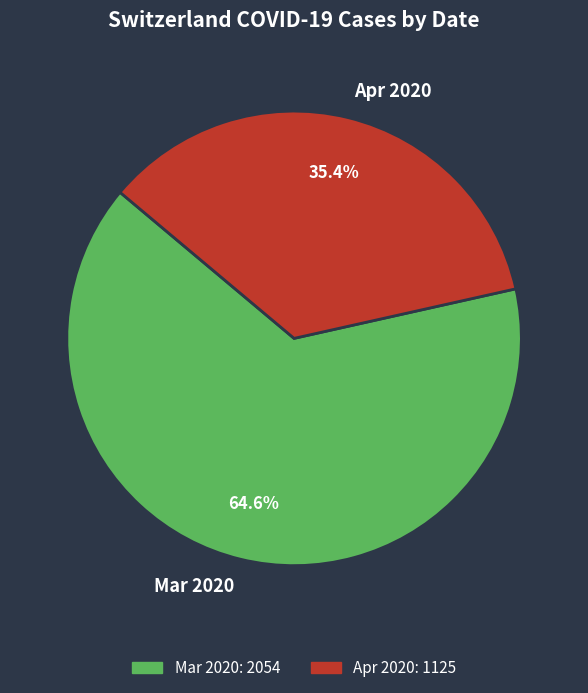

What portion of the pie excludes Apr 2020?

64.6%